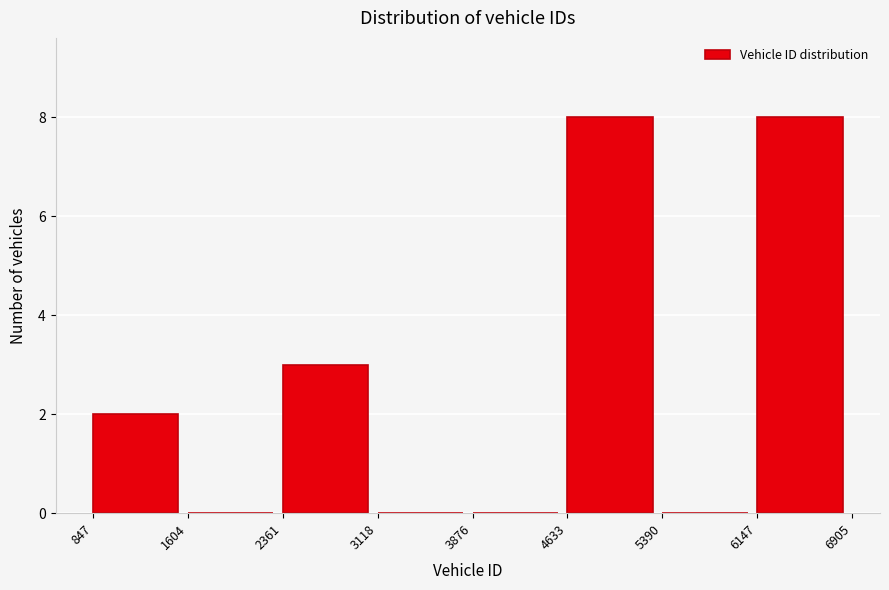

Reading left to right, list every bar in this chart as the range it spans on the x-axis followed by its height. The values are not printed on the chart, so give them approximately, as read against the axis.

847 to 1604: 2
1604 to 2361: 0
2361 to 3118: 3
3118 to 3876: 0
3876 to 4633: 0
4633 to 5390: 8
5390 to 6147: 0
6147 to 6905: 8